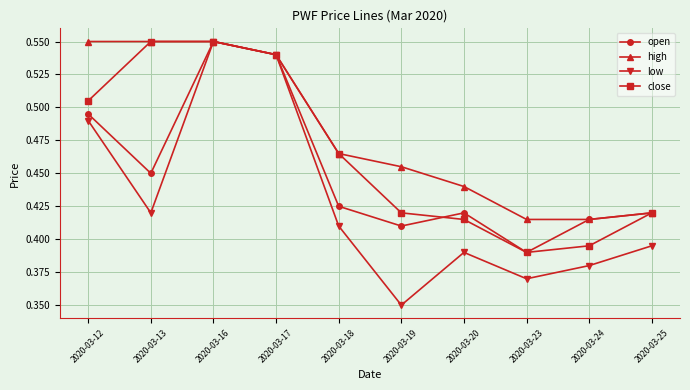

What is the total value across all series at 2020-03-25?

1.7